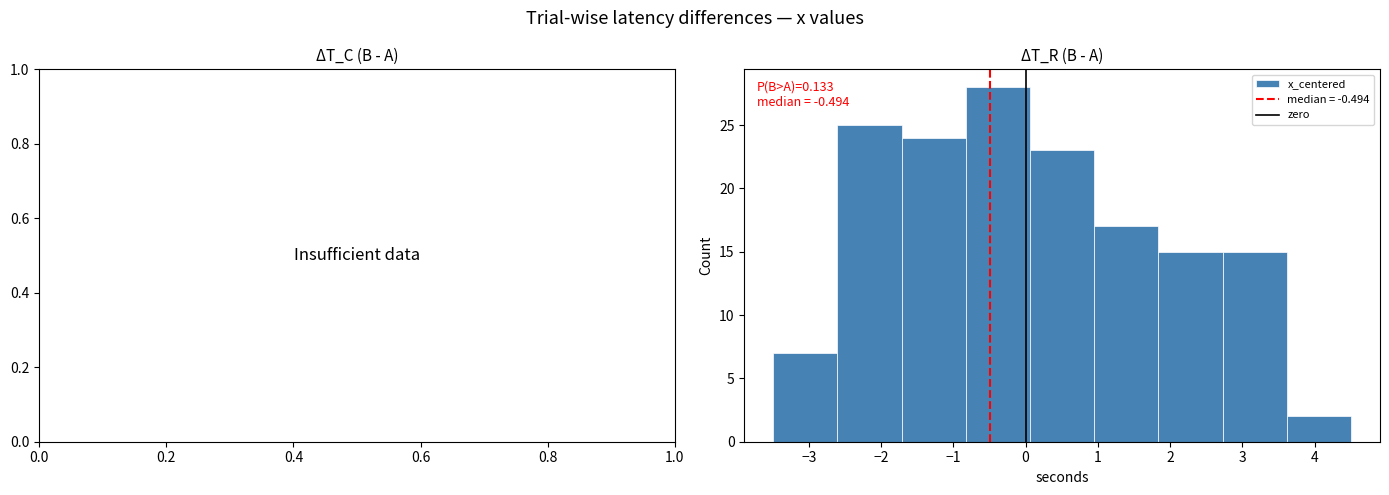

Over which range of the x-axis is the bar tallest?

-0.8 to 0.1